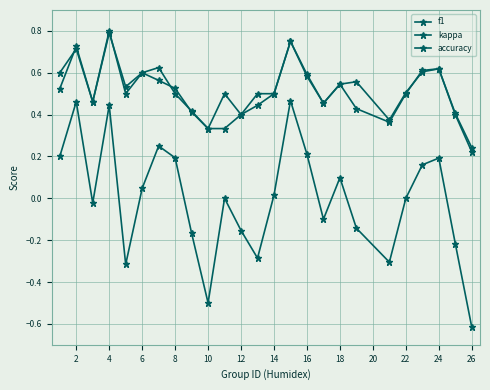

How many categories are shown in the chart?

25